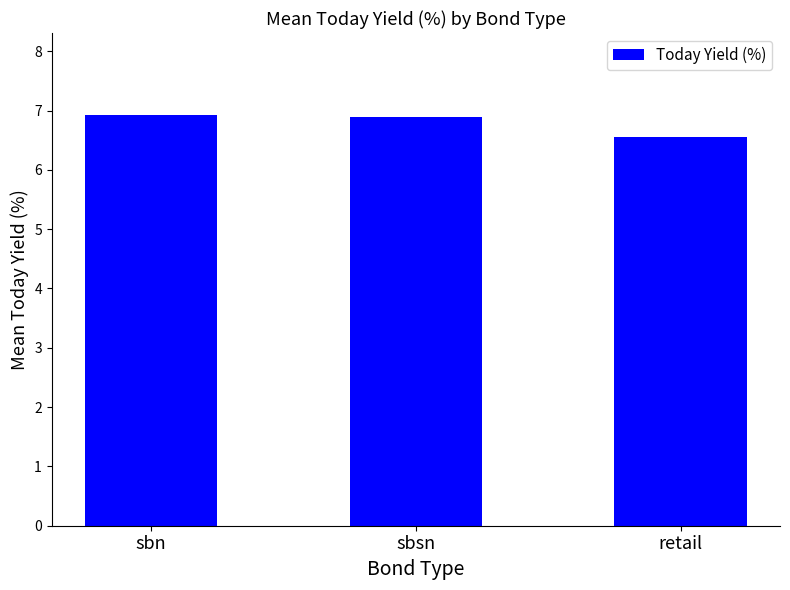

Where is the data nearest to the value 6?

retail